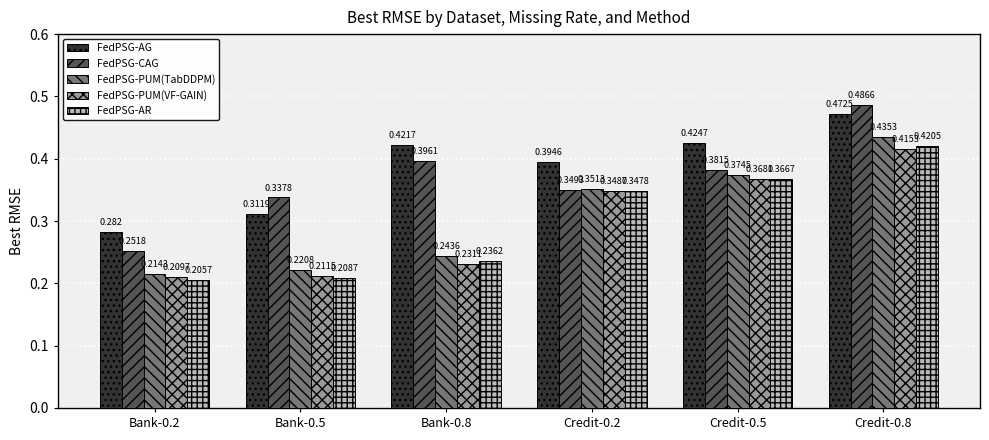

Does the chart contain stacked bars?

No